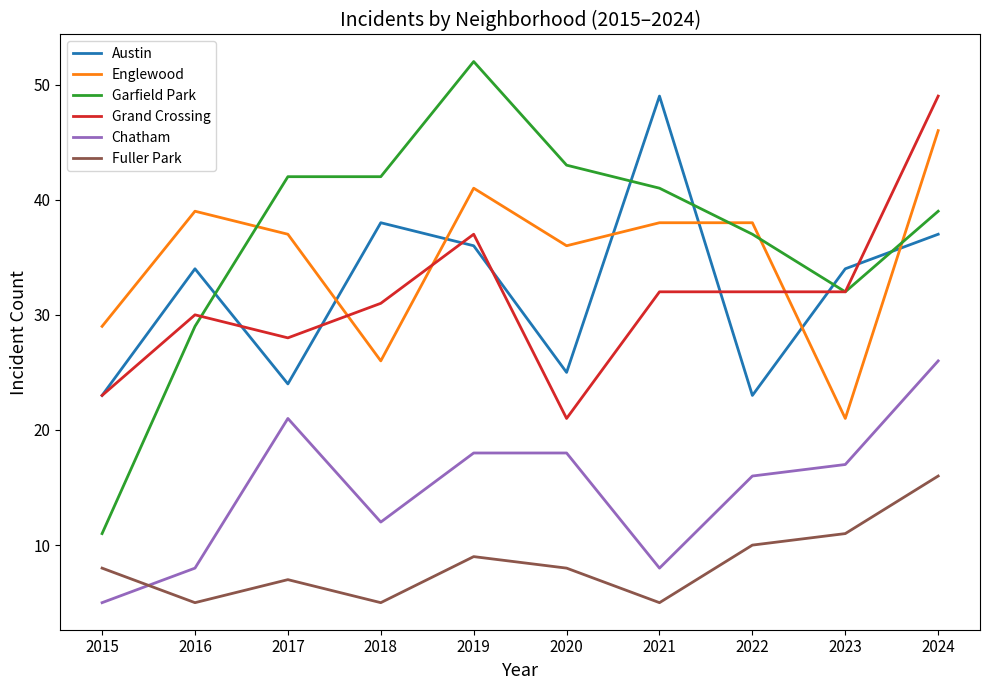

What is the total value across all series at 2024?

213